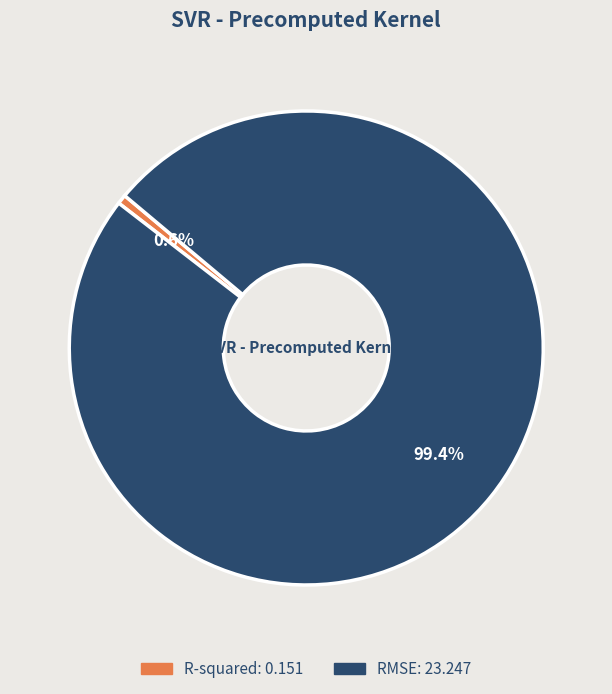

Is there any slice that represents more than half of the pie?

Yes